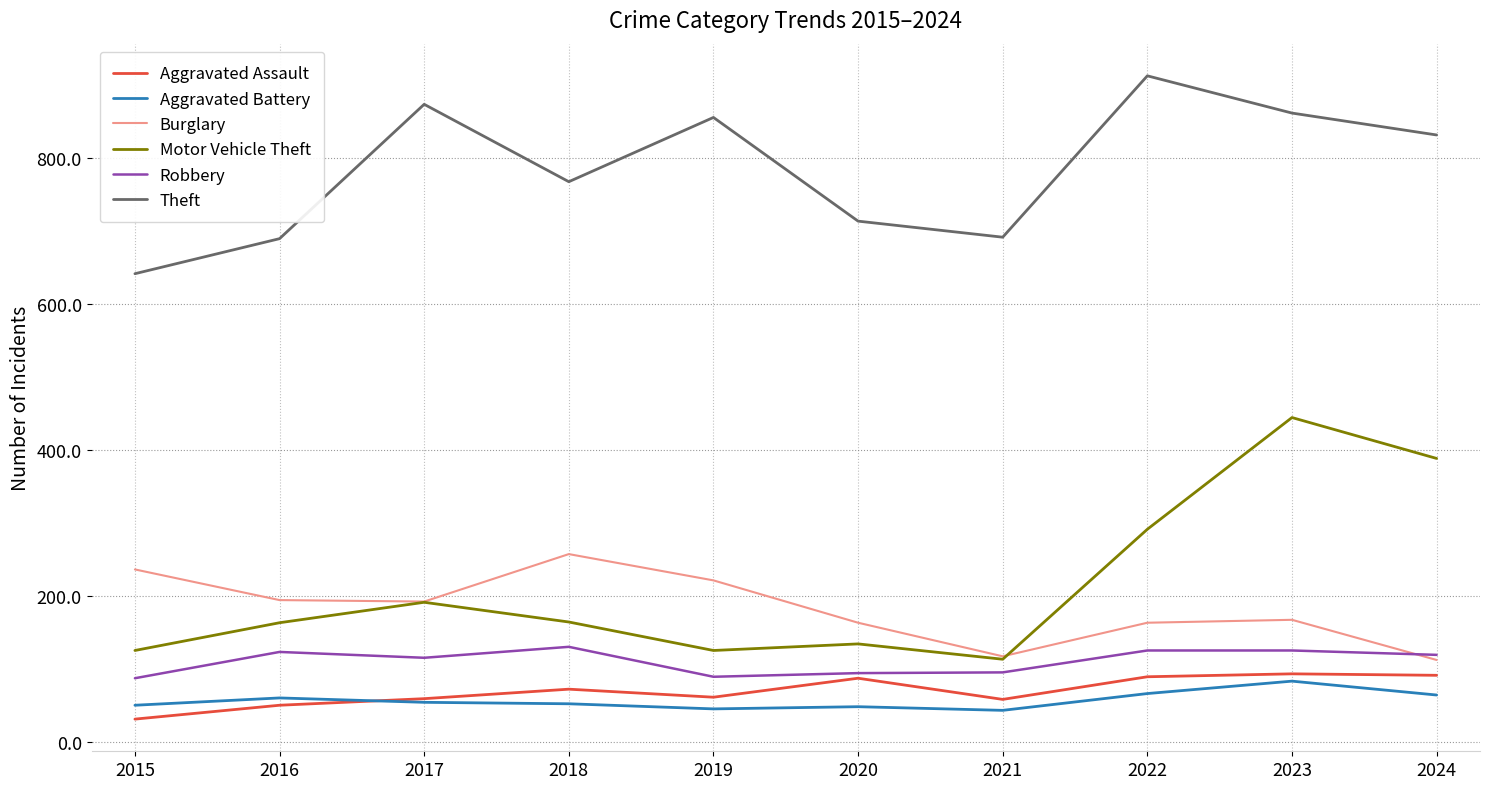

True or false: Aggravated Battery has a value of 64 at 2024.

True